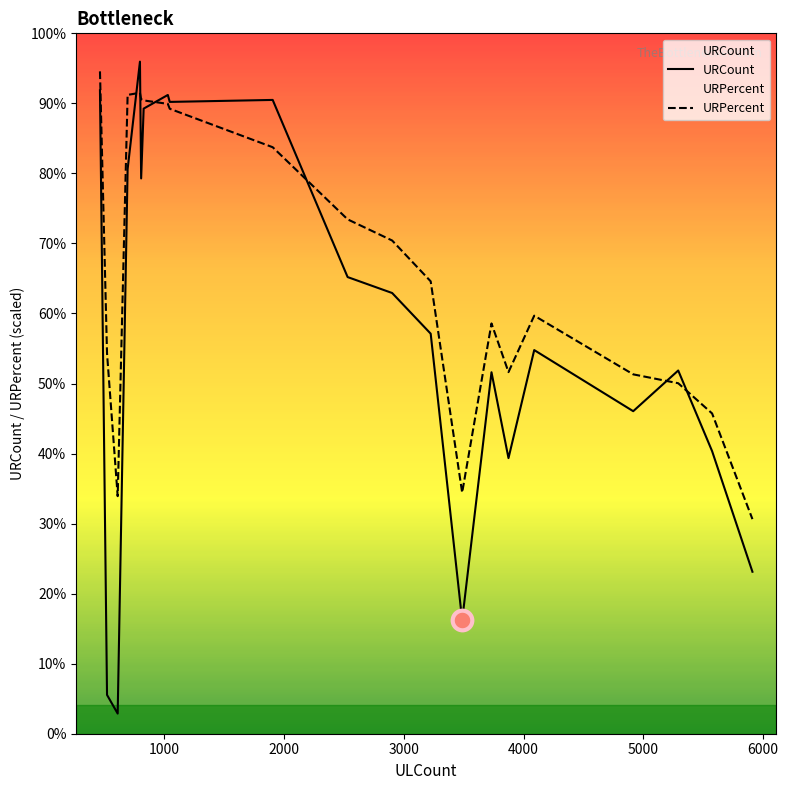

Which series has the largest Y range (max minus min)?

URCount